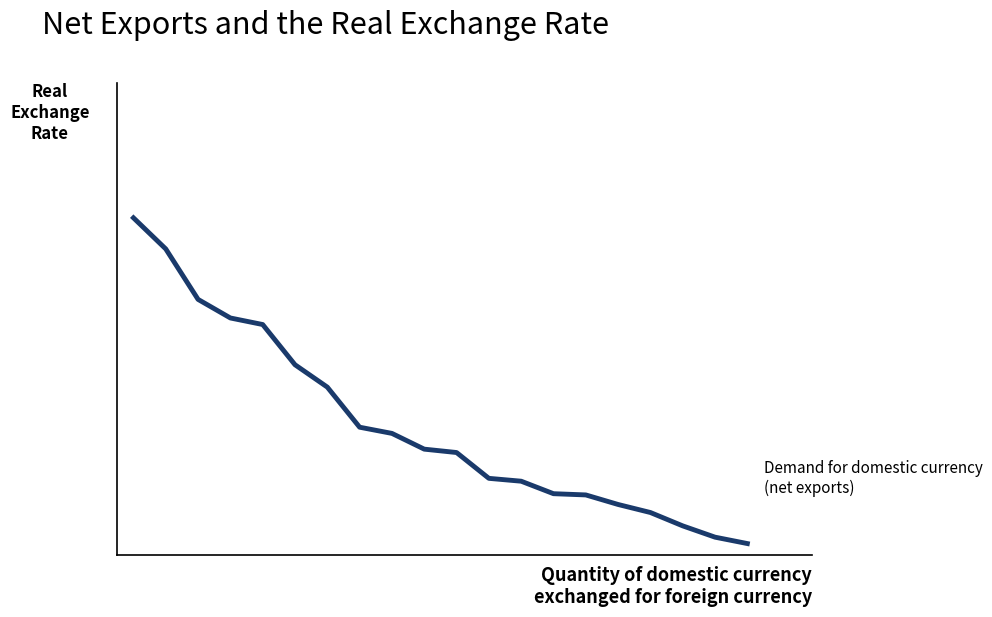

Does the chart have visible grid lines?

No